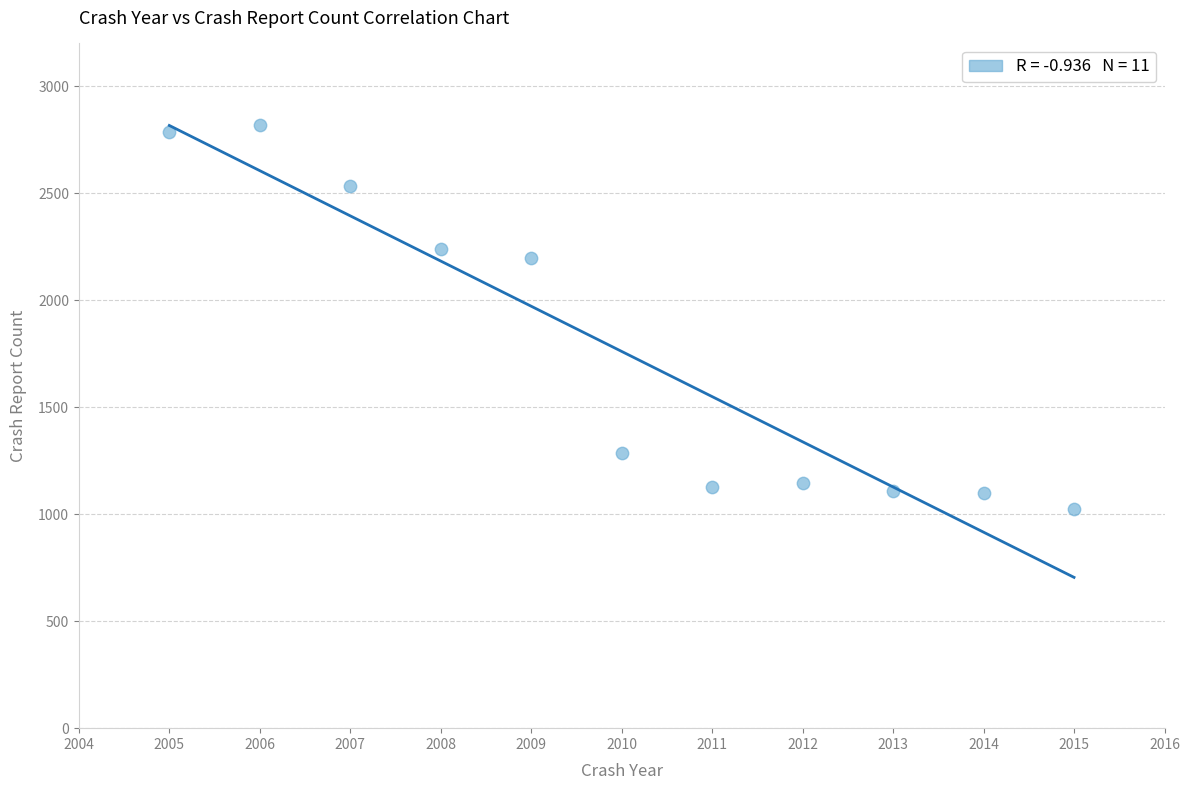

What is the range of X values (max minus min)?

10